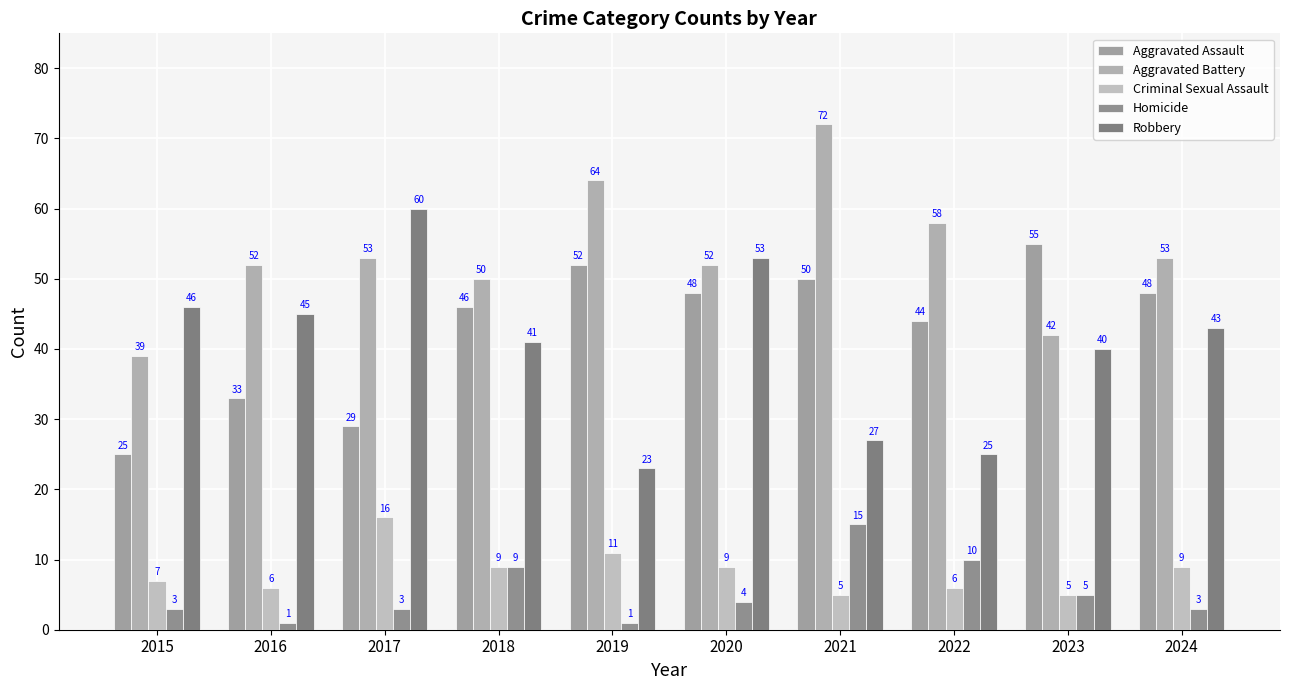

Which has a higher value, 2023 or 2016?

2023